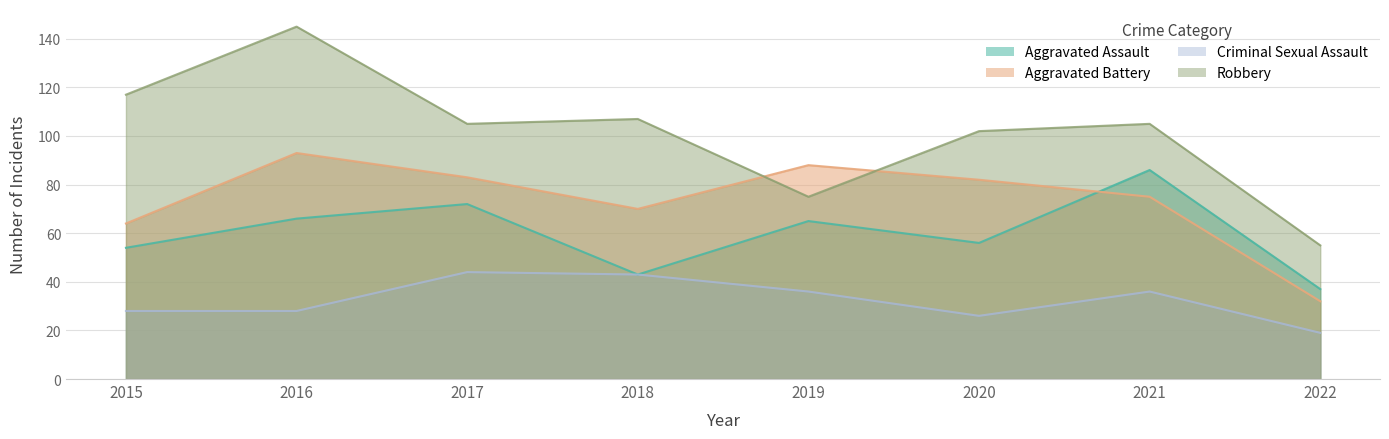

True or false: Criminal Sexual Assault and Robbery cross at least once.

False